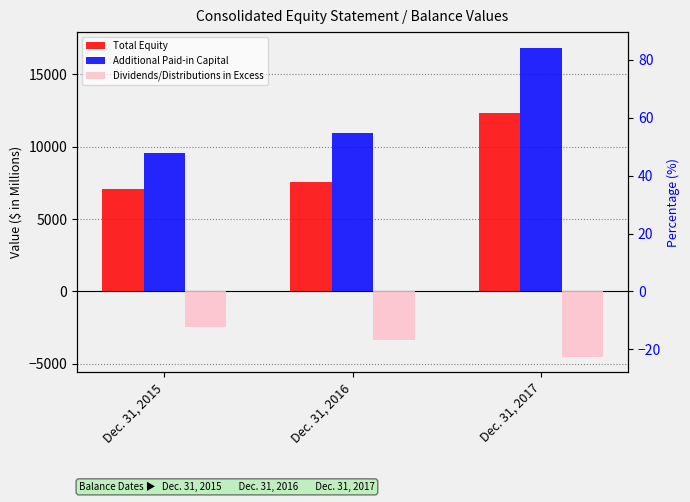

List the series in order of their peak value, highest first.

Additional Paid-in Capital, Total Equity, Dividends/Distributions in Excess